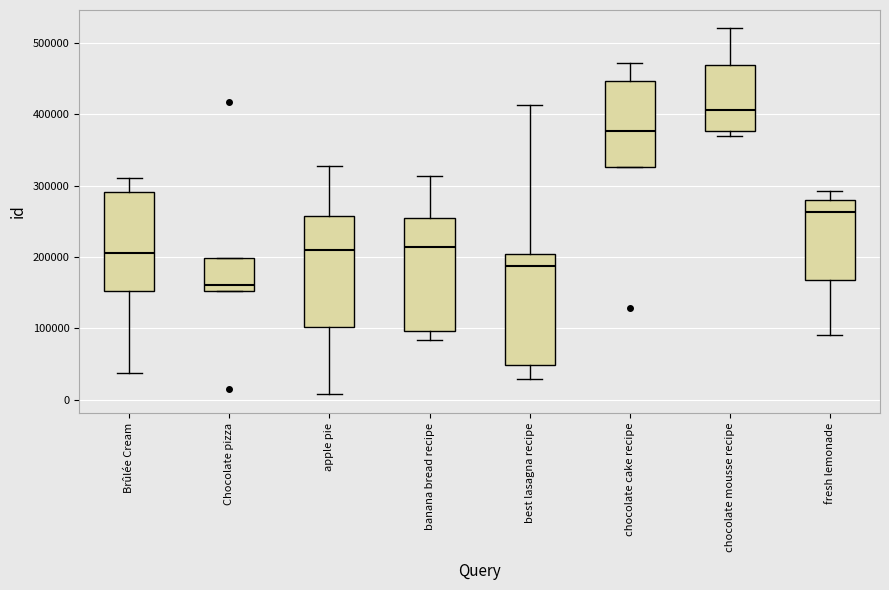

Reading left to right, transcribe this box plot: for each box, give where its median line is, the range the box spans, and where its two whiskers end, as read against the y-axis. The values are not printed on the chart, so give them approximately, as read against the axis.

Brûlée Cream: median 210000, box 150000 to 290000, whiskers 40000 to 310000
Chocolate pizza: median 160000, box 150000 to 200000, whiskers 150000 to 200000
apple pie: median 210000, box 100000 to 260000, whiskers 10000 to 330000
banana bread recipe: median 210000, box 100000 to 250000, whiskers 80000 to 310000
best lasagna recipe: median 190000, box 50000 to 200000, whiskers 30000 to 410000
chocolate cake recipe: median 380000, box 330000 to 450000, whiskers 330000 to 470000
chocolate mousse recipe: median 410000, box 380000 to 470000, whiskers 370000 to 520000
fresh lemonade: median 260000, box 170000 to 280000, whiskers 90000 to 290000